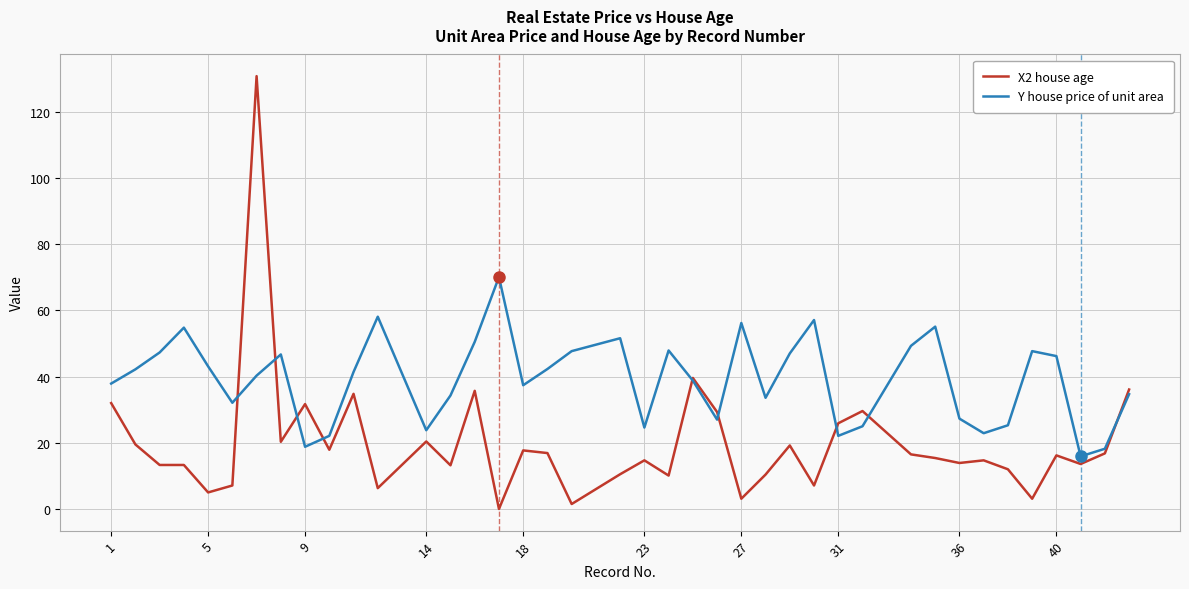

Is this an area chart (filled region under the line)?

No